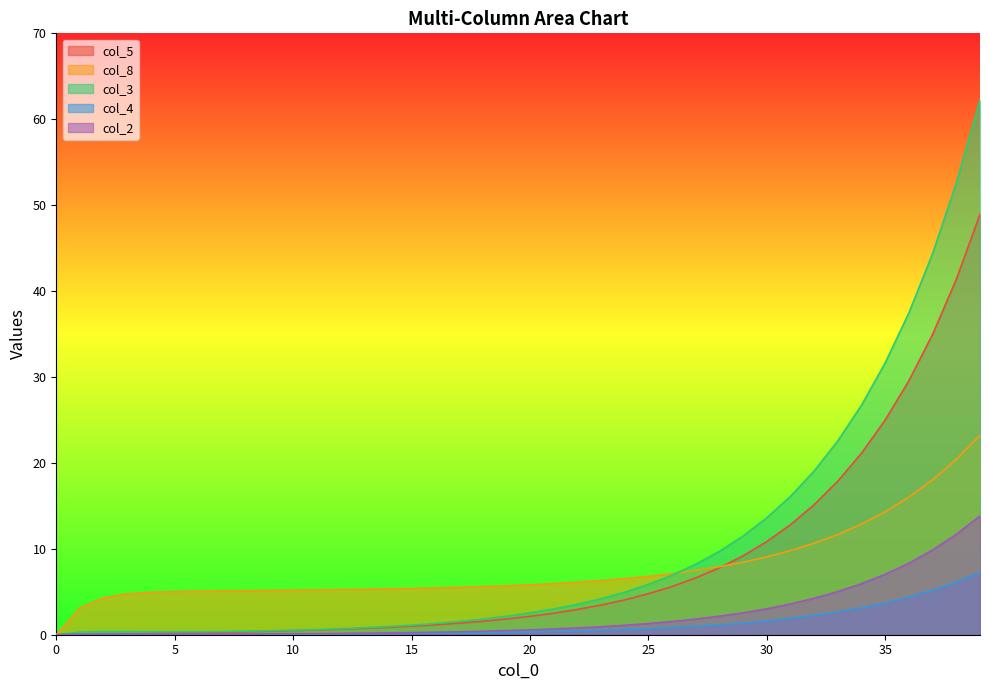

True or false: col_5 and col_4 intersect in this chart.

False